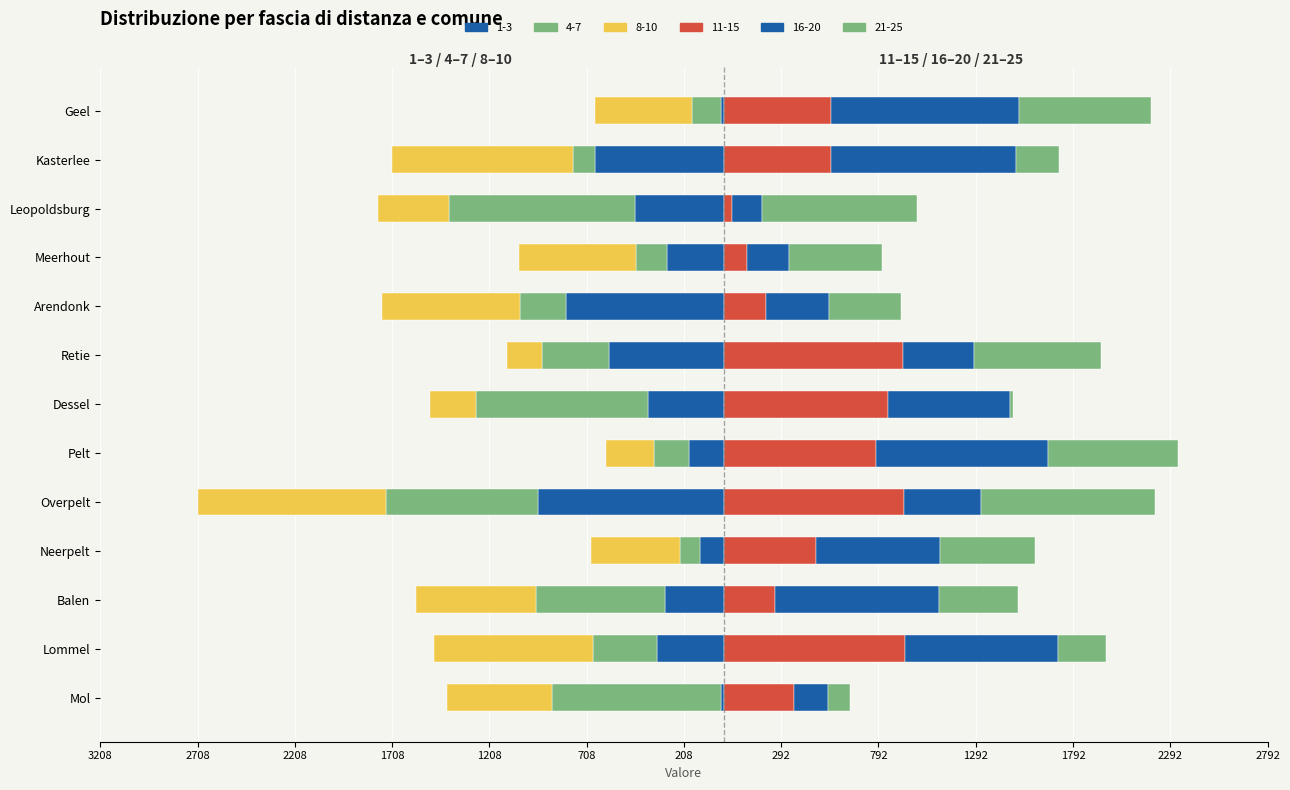

List the series in order of their peak value, lowest first.

8-10, 4-7, 1-3, 21-25, 11-15, 16-20